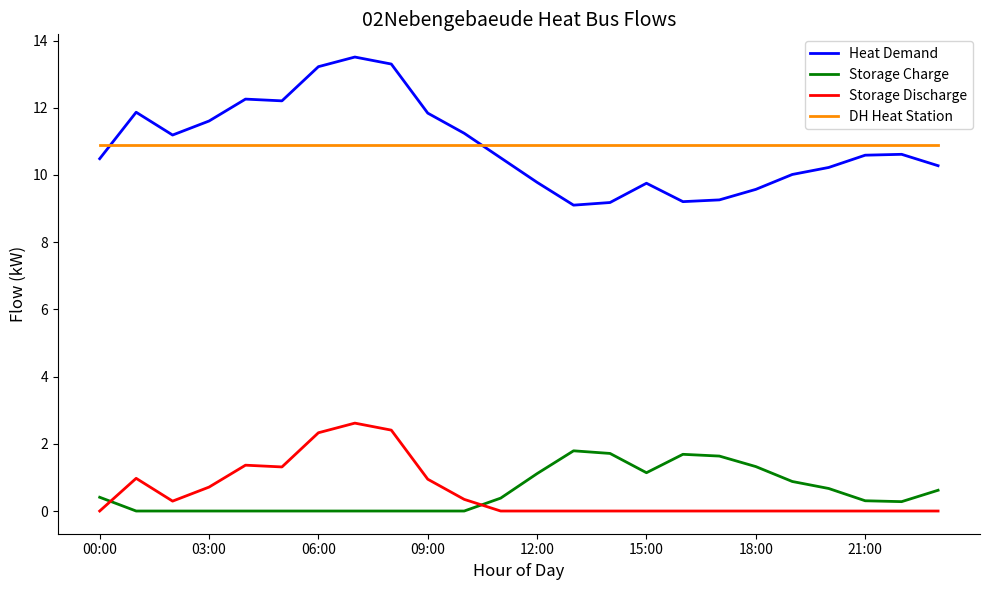

What is the highest value of the Heat Demand series?

13.5